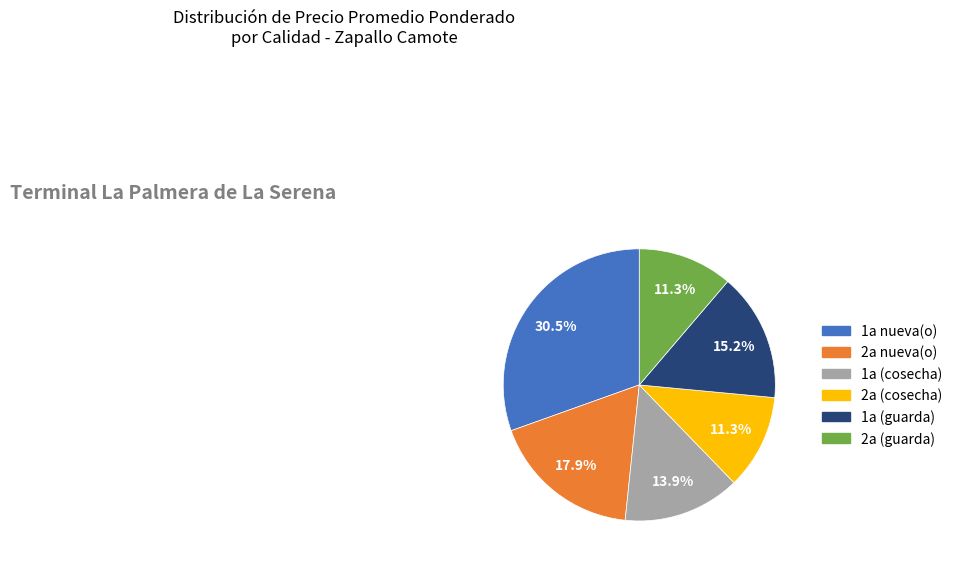

To the nearest percent, what is the difference between the largest and smallest slice percentages?

19%